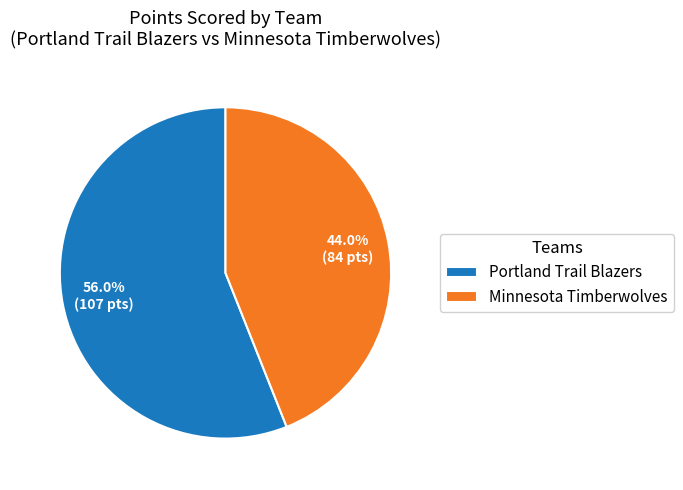

Count the number of slices in the pie.

2